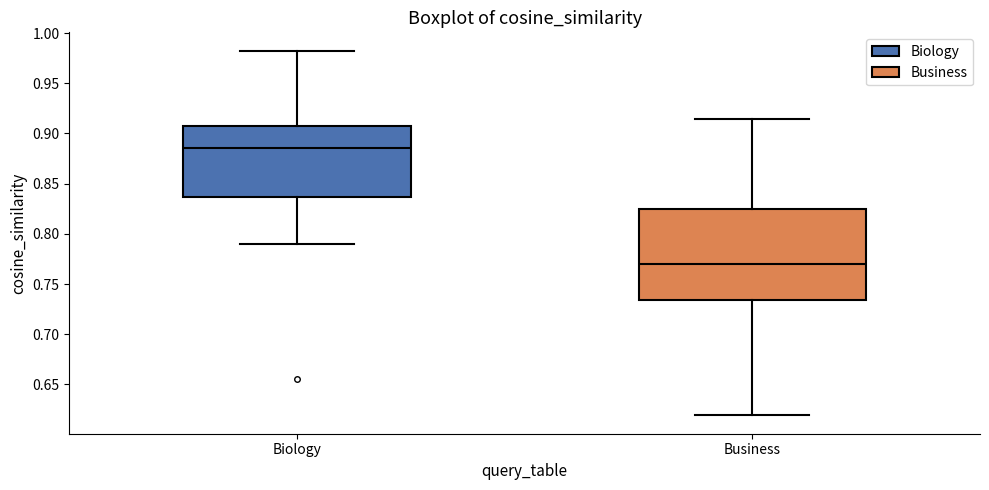

Which box is the tallest, from its lower edge to its upper edge?

Business